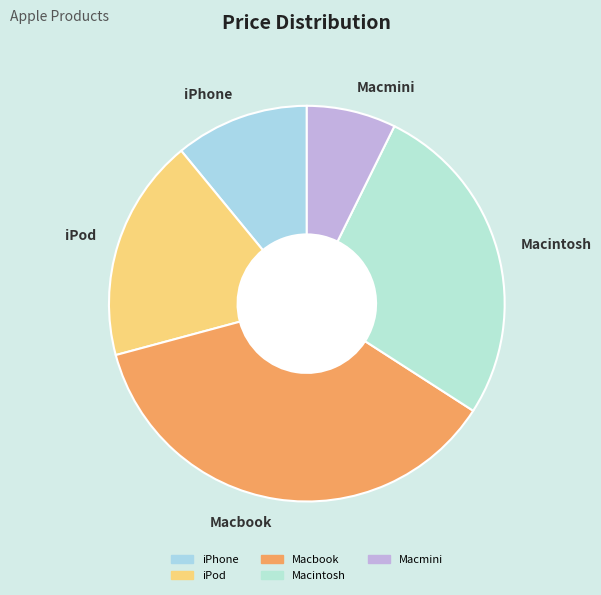

Is the sum of iPod and iPhone greater than half?

No